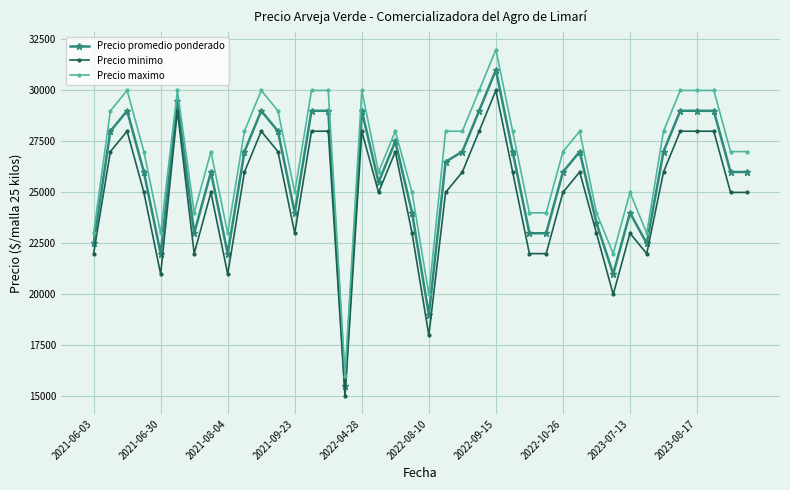

True or false: Precio minimo and Precio maximo intersect in this chart.

False